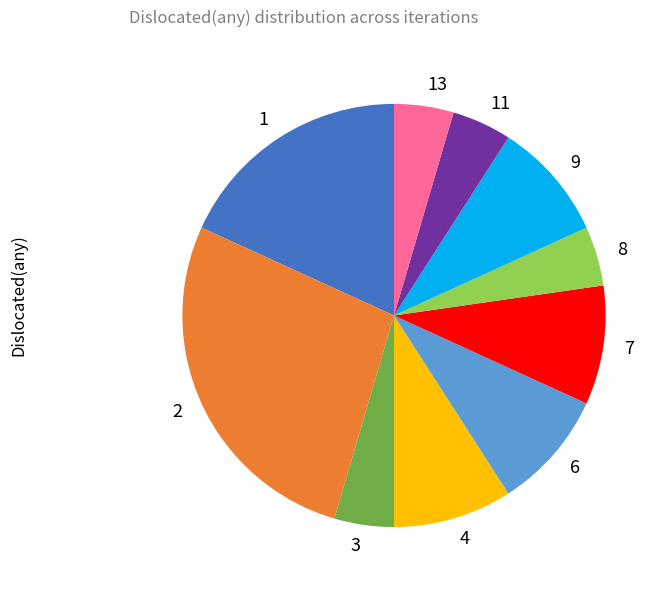

Count the number of slices in the pie.

10